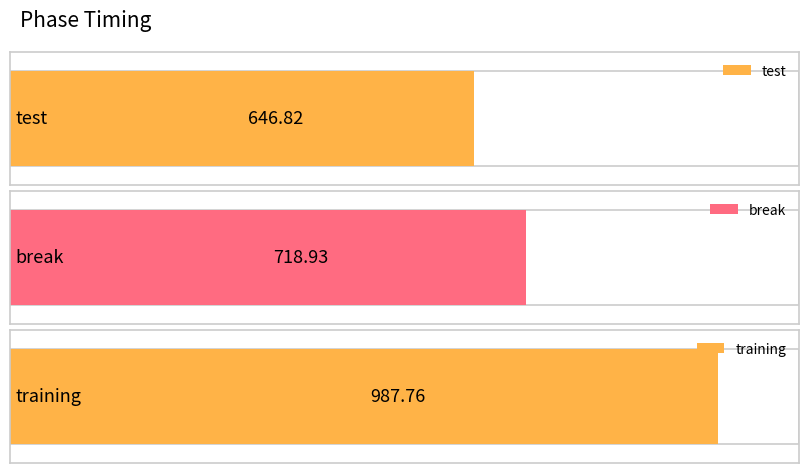

Which label corresponds to the largest value in the chart?

training